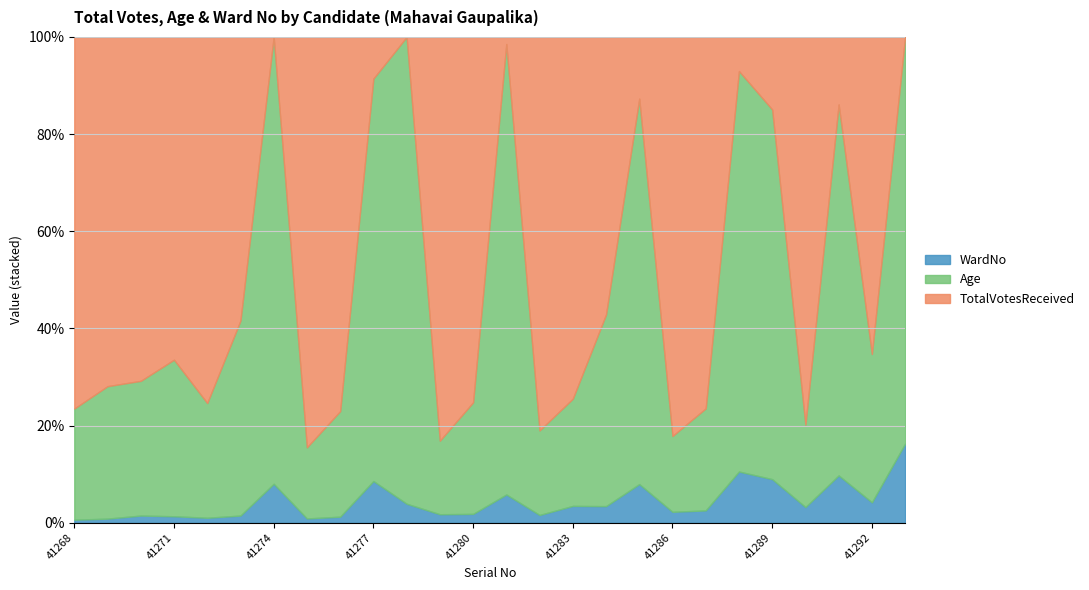

True or false: Age has more than 0 interior local peaks.

True